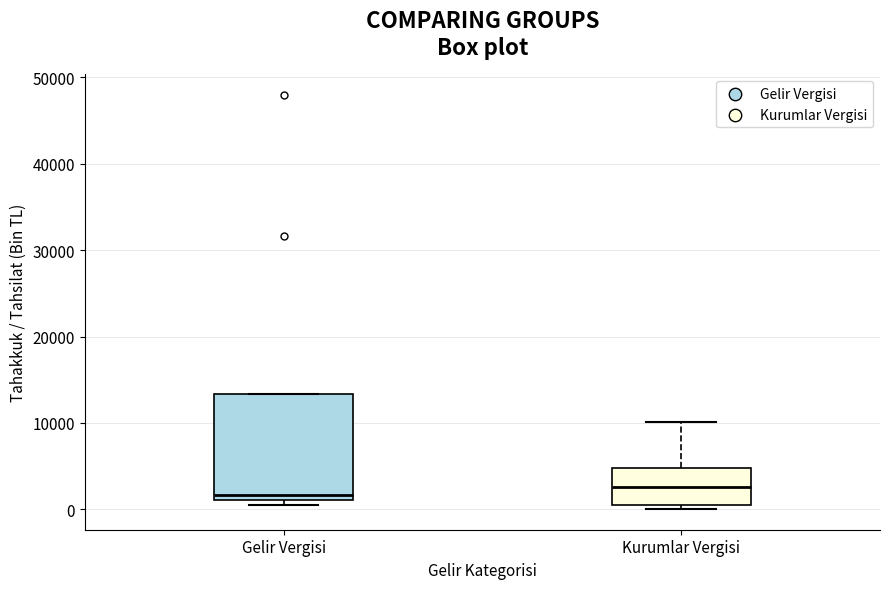

Reading left to right, transcribe this box plot: for each box, give where its median line is, the range the box spans, and where its two whiskers end, as read against the y-axis. The values are not printed on the chart, so give them approximately, as read against the axis.

Gelir Vergisi: median 2000, box 1000 to 13000, whiskers 1000 (just below the box's lower edge) to 13000
Kurumlar Vergisi: median 3000, box 0 to 5000, whiskers 0 (just below the box's lower edge) to 10000